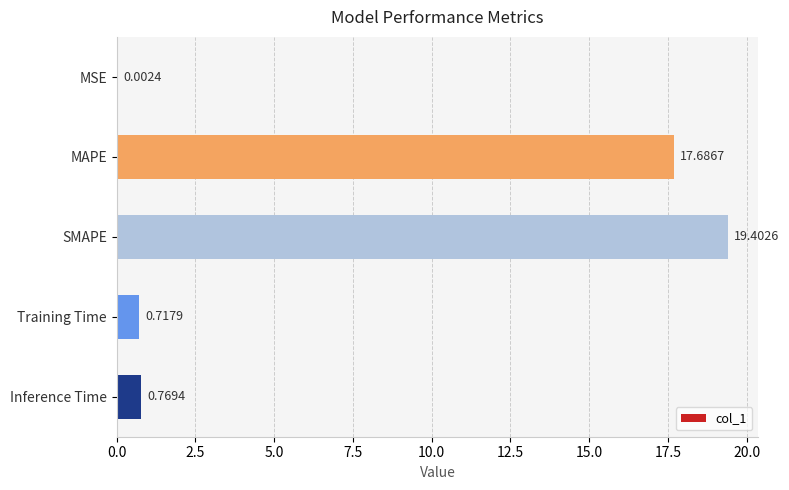

Where is the data nearest to the value 9?

Inference Time